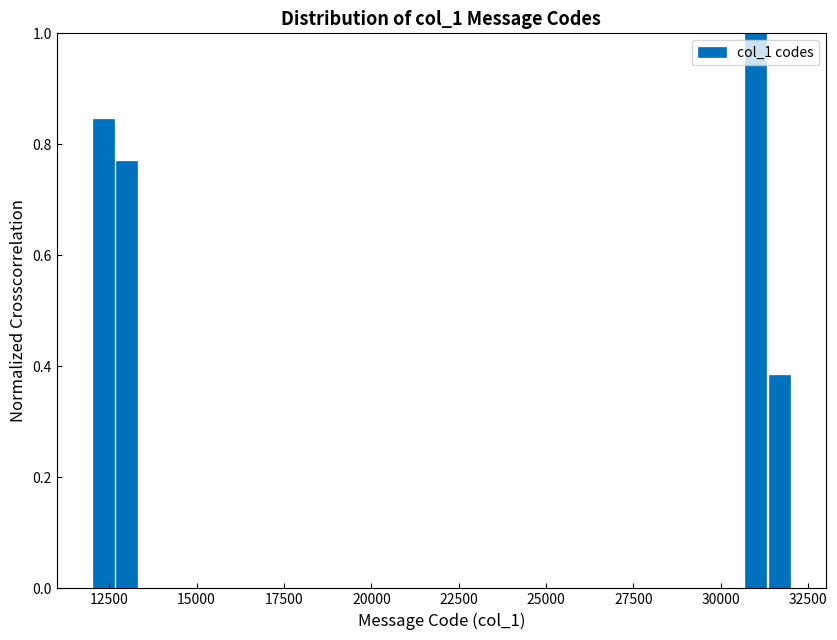

Read against the x-axis, roughly where is the centre of the tallest bar?

31000